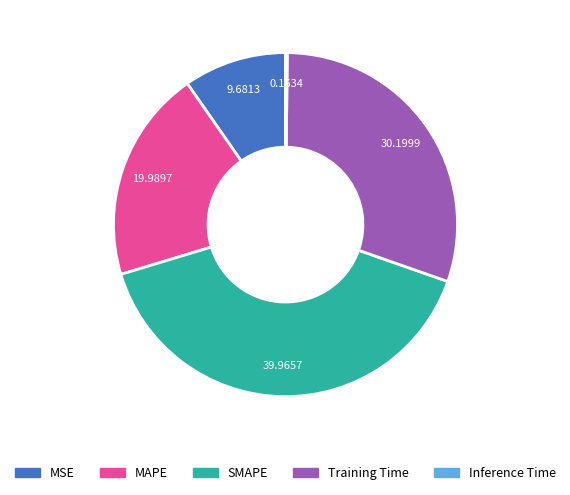

Which slice is the largest?

SMAPE